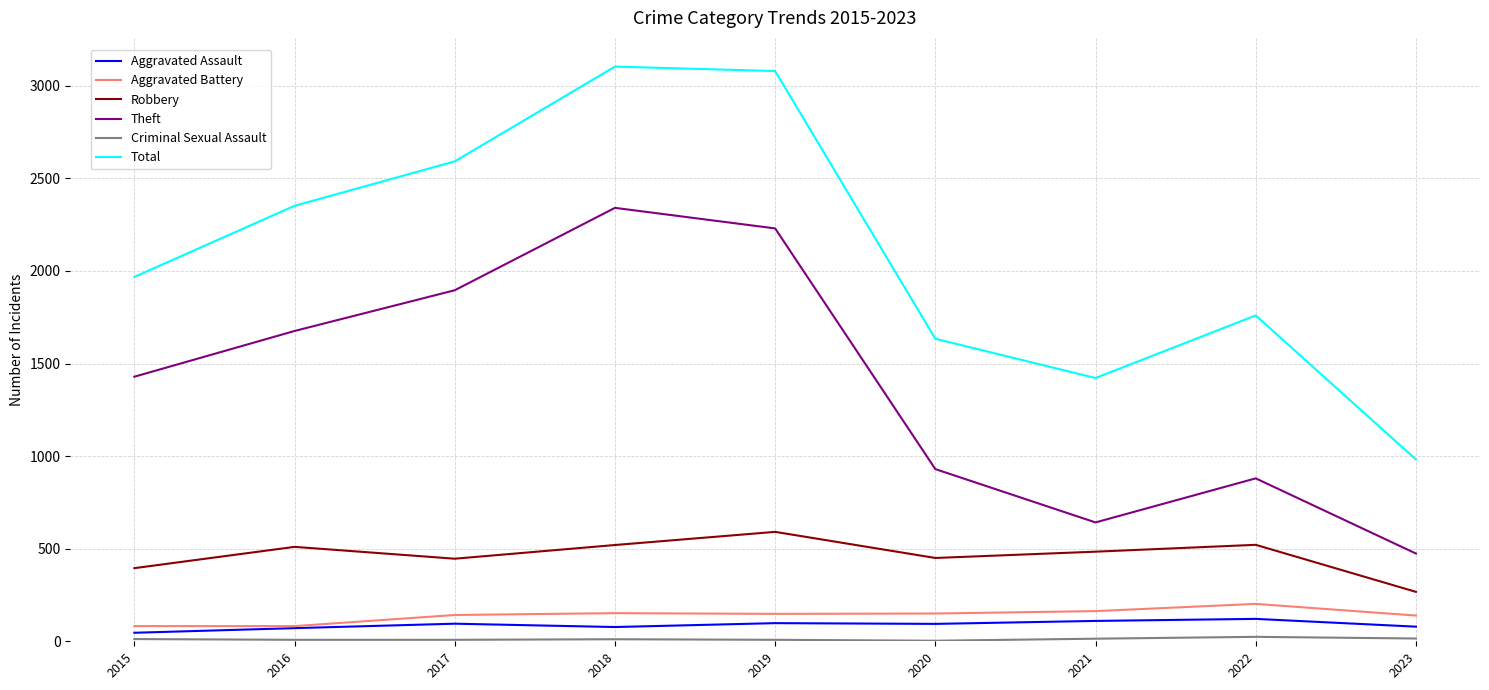

True or false: Total has a value of 1968 at 2015.

True